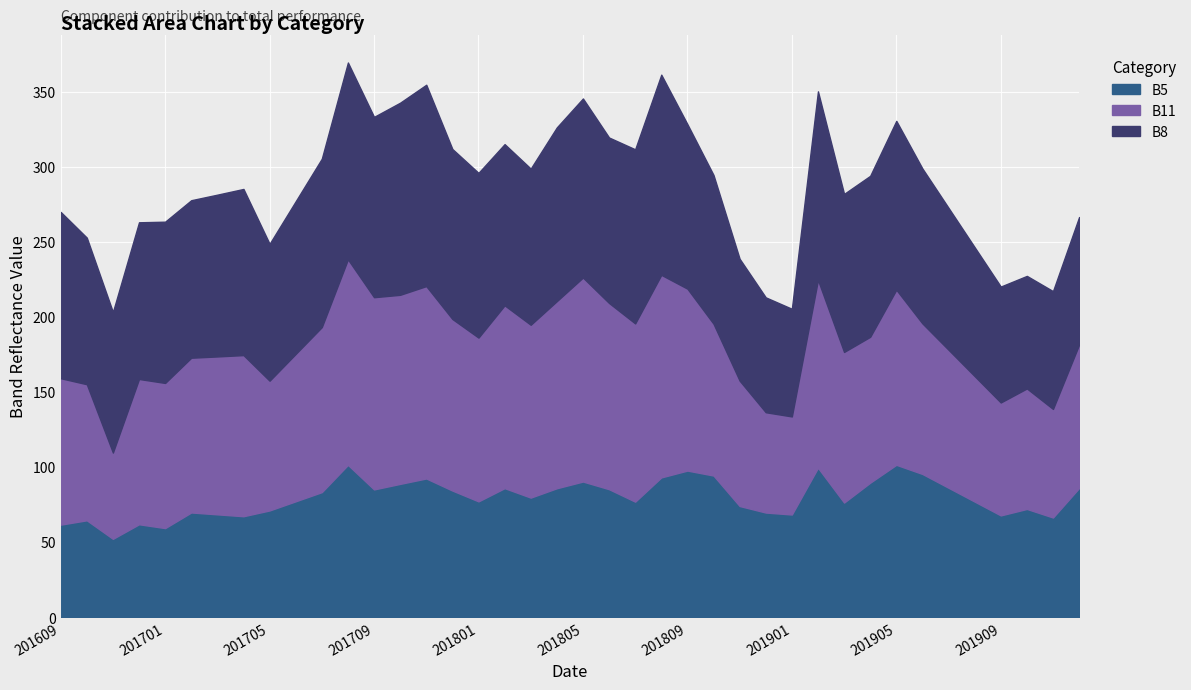

What is the highest value of the B5 series?

101.5